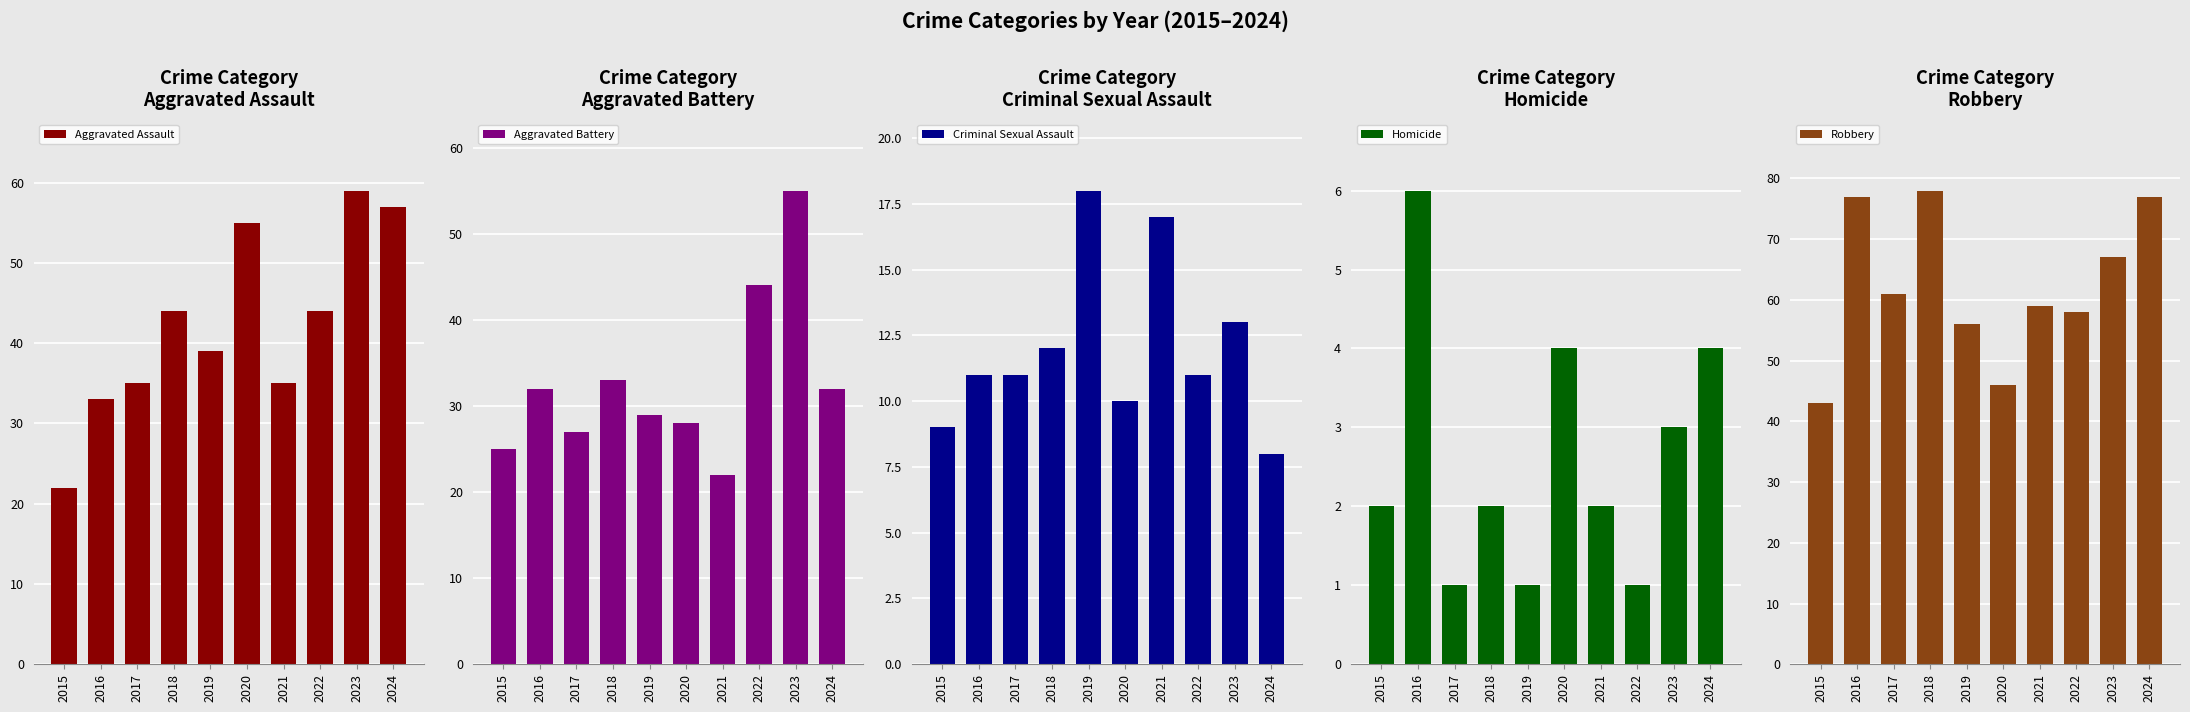

What is the spread (max minus min) of values at 2021?

57